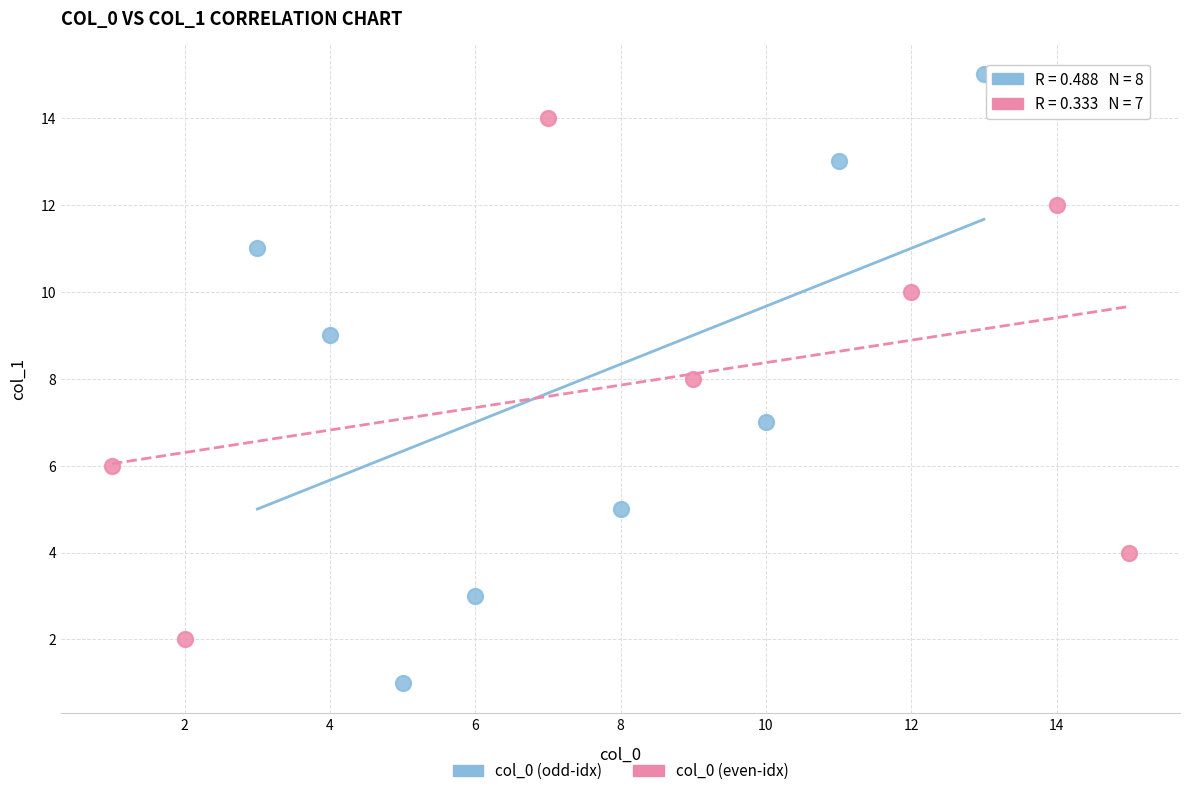

Which series contains the highest Y value?

col_0 (odd-idx)